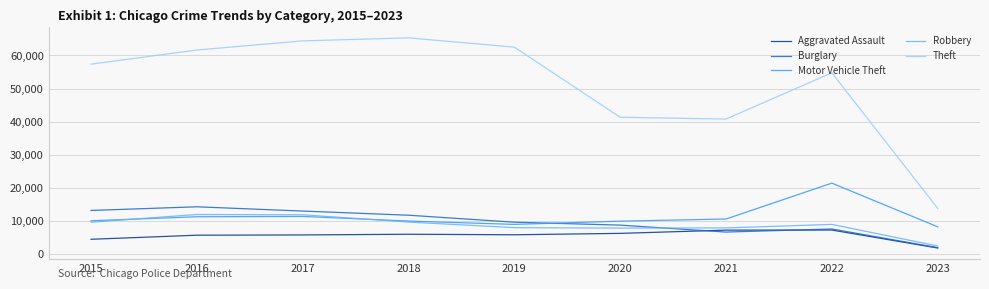

What is the sum of the Aggravated Assault values at 2023 and 2018?

7849